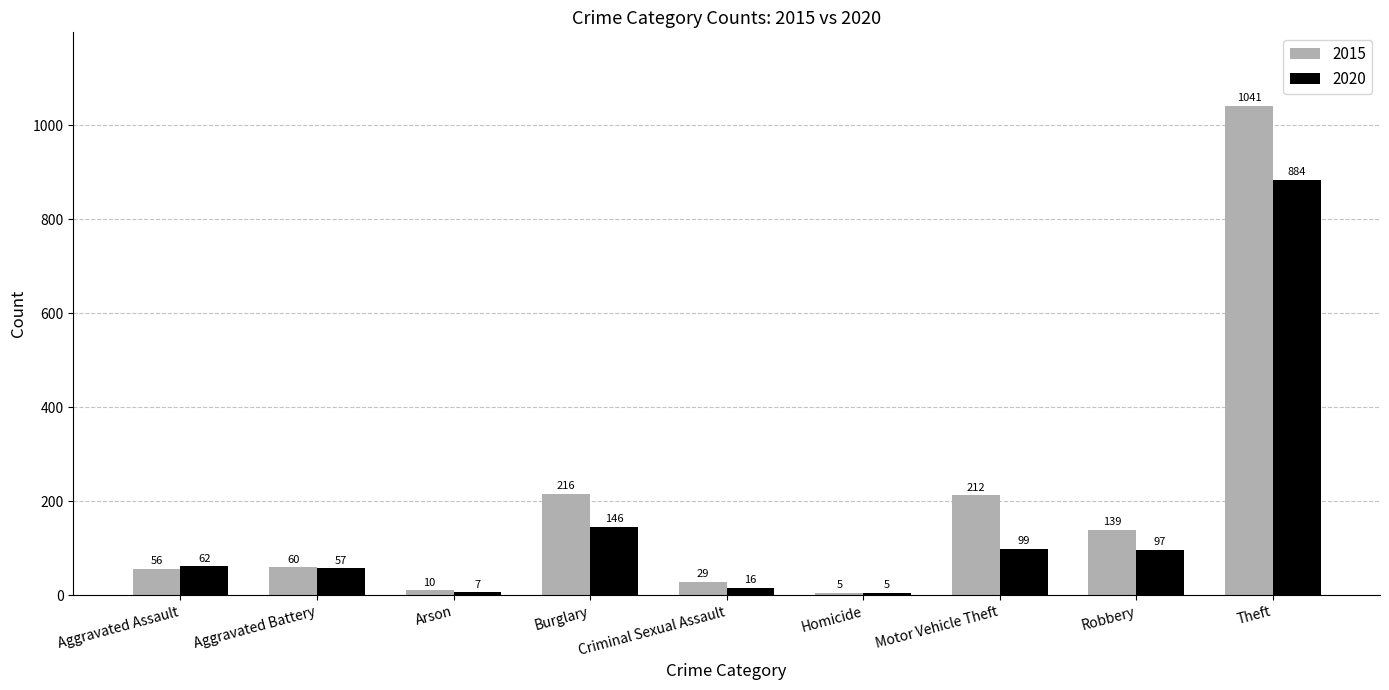

What is the total value across all series at Criminal Sexual Assault?

45